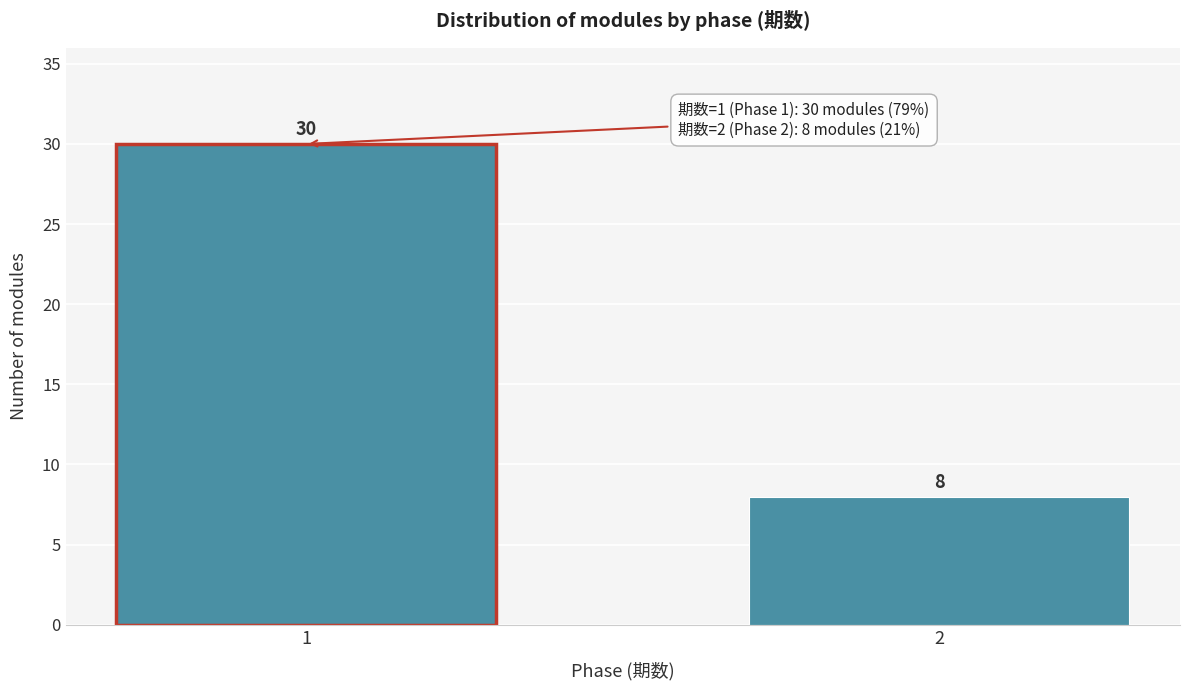

Reading right to left, what are all the values shown in this chart?

8	30